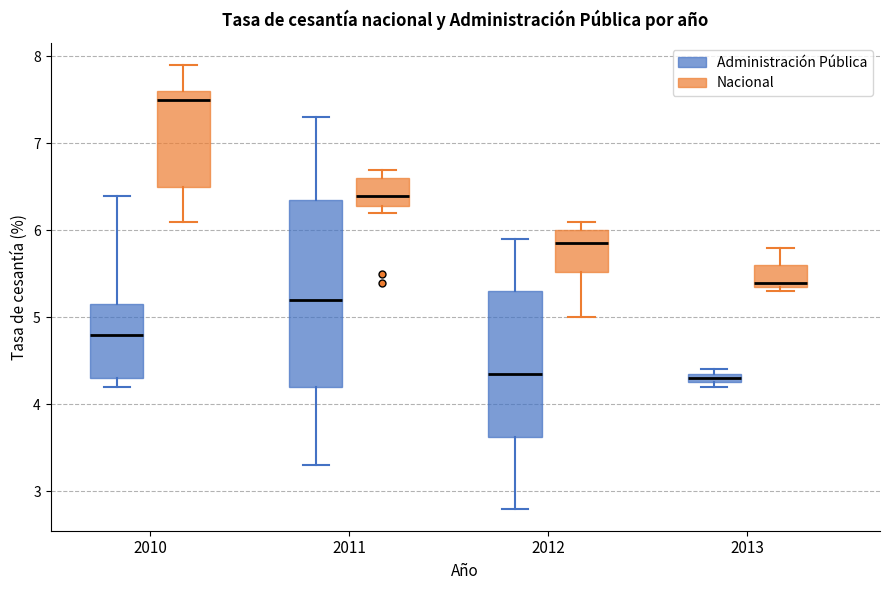

Which box is the tallest, from its lower edge to its upper edge?

2011 (Administración Pública)